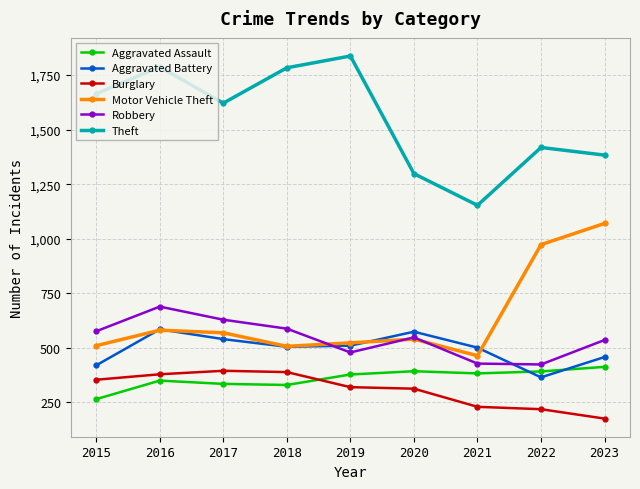

What is the maximum value for Aggravated Battery?

585